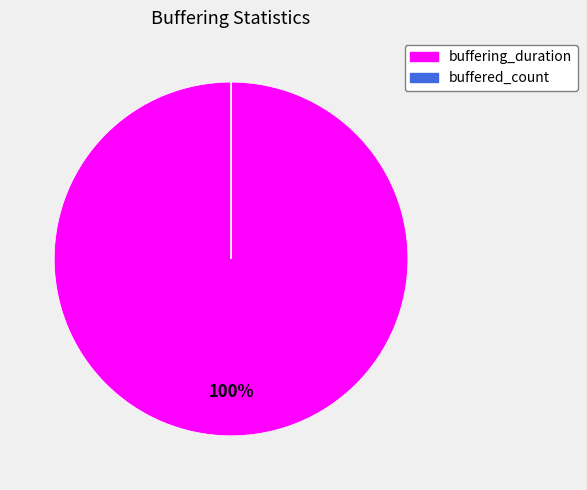

What percentage is the buffering_duration slice, to the nearest percent?

100%